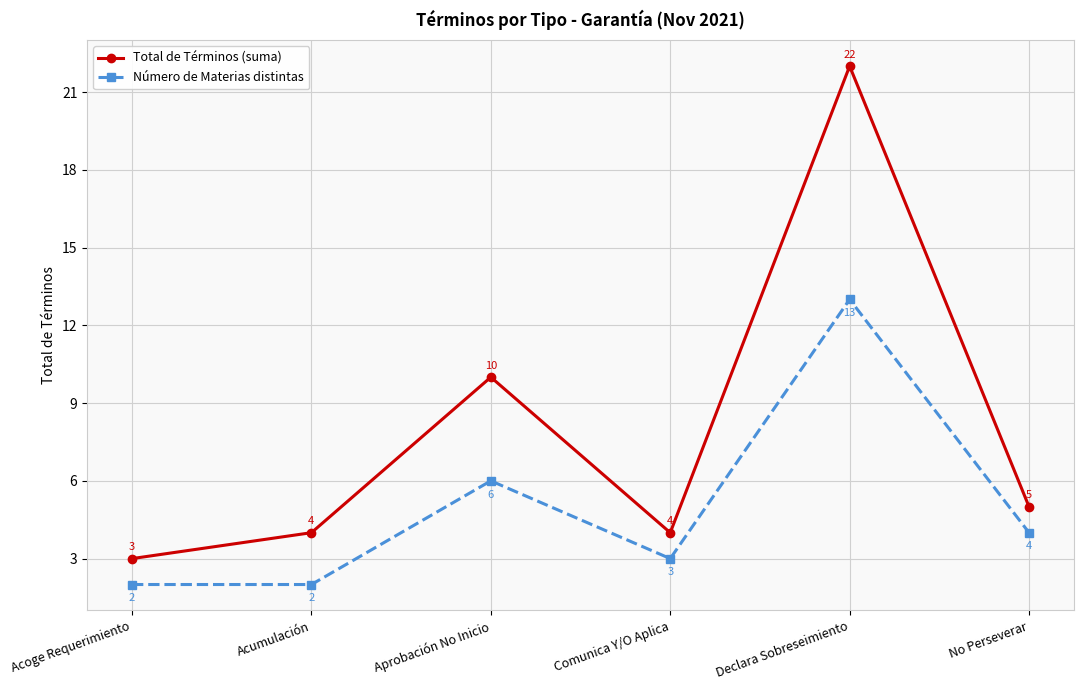

True or false: Total de Términos (suma) has more than 2 interior local peaks.

False